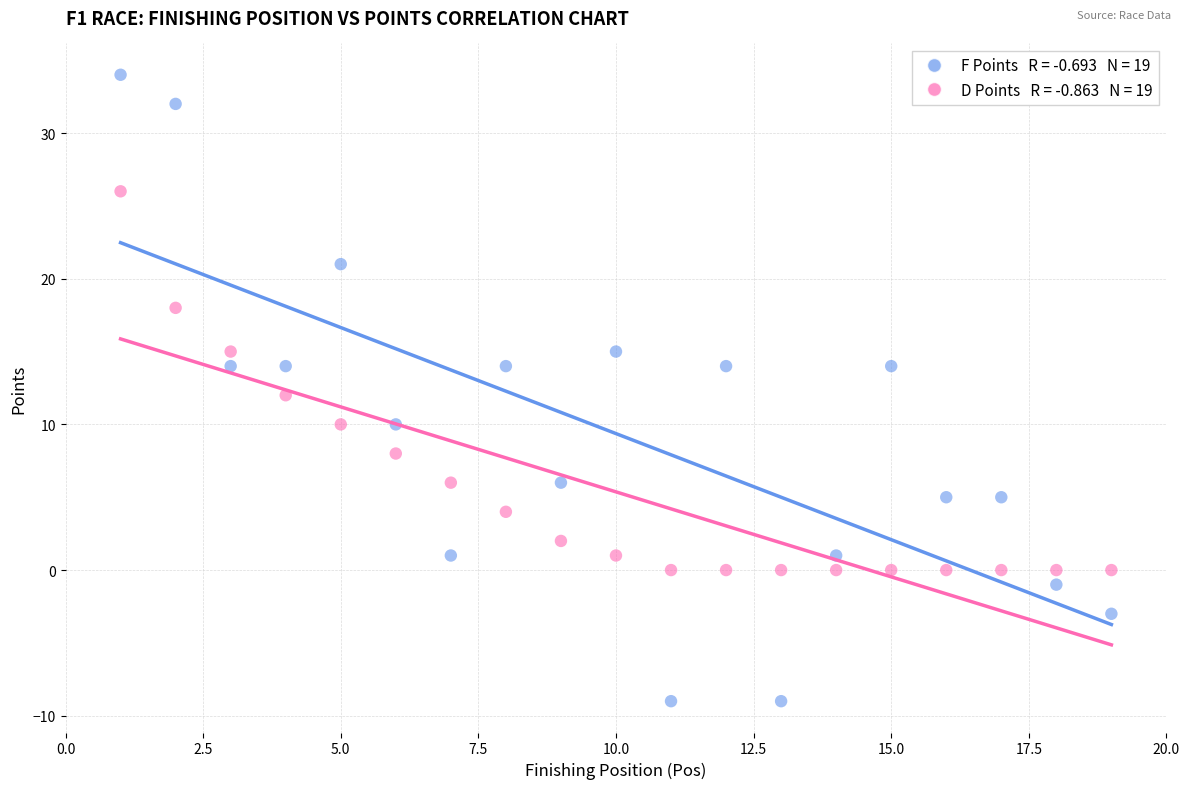

Across all data points, what is the range of Y values (max minus min)?

43